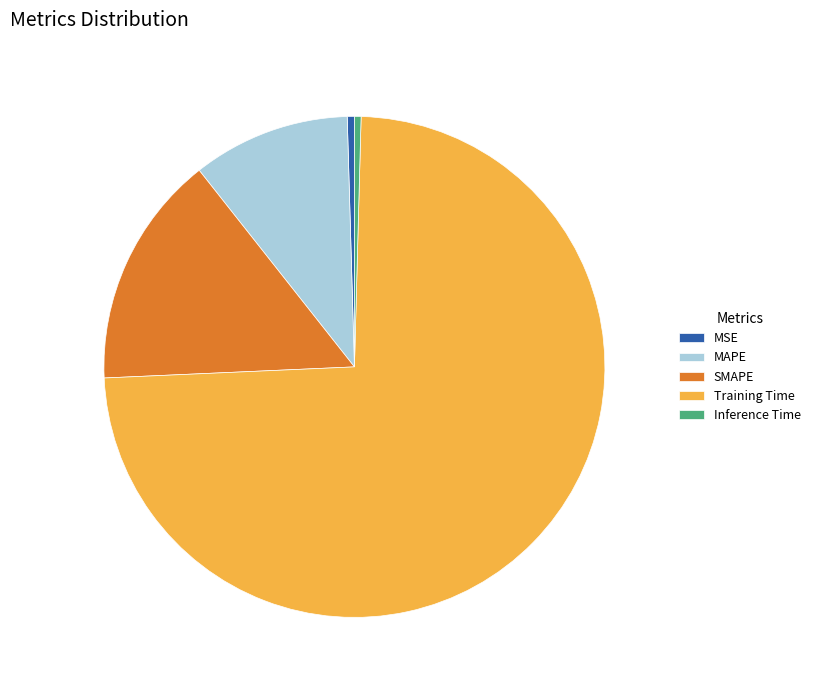

How many slices are in this pie chart?

5